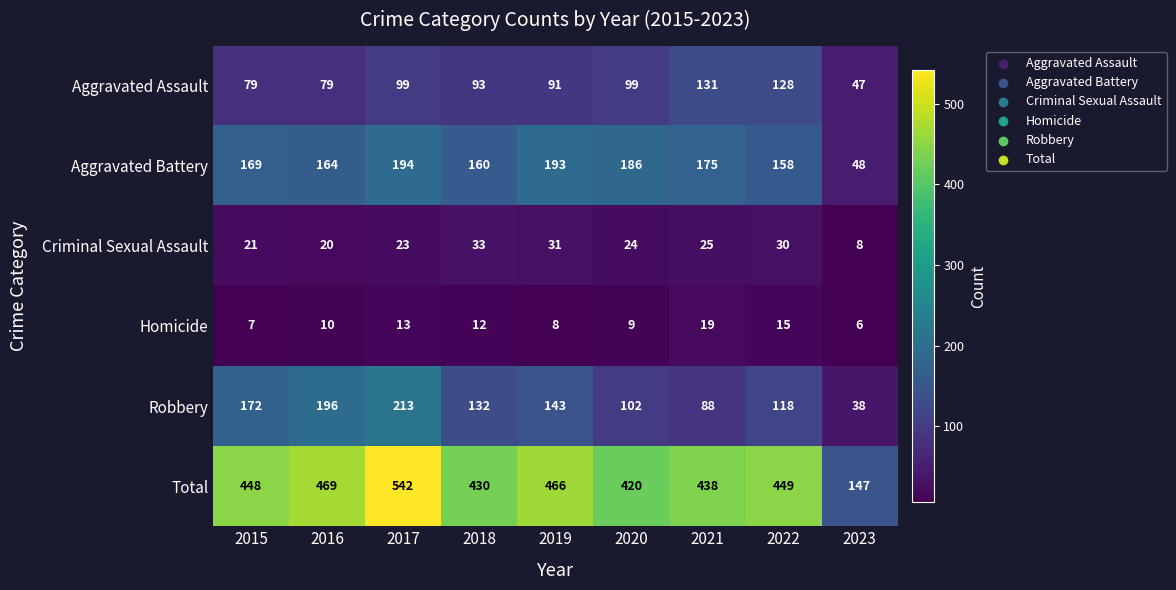

At which category does the chart reach its peak across all series?

2017